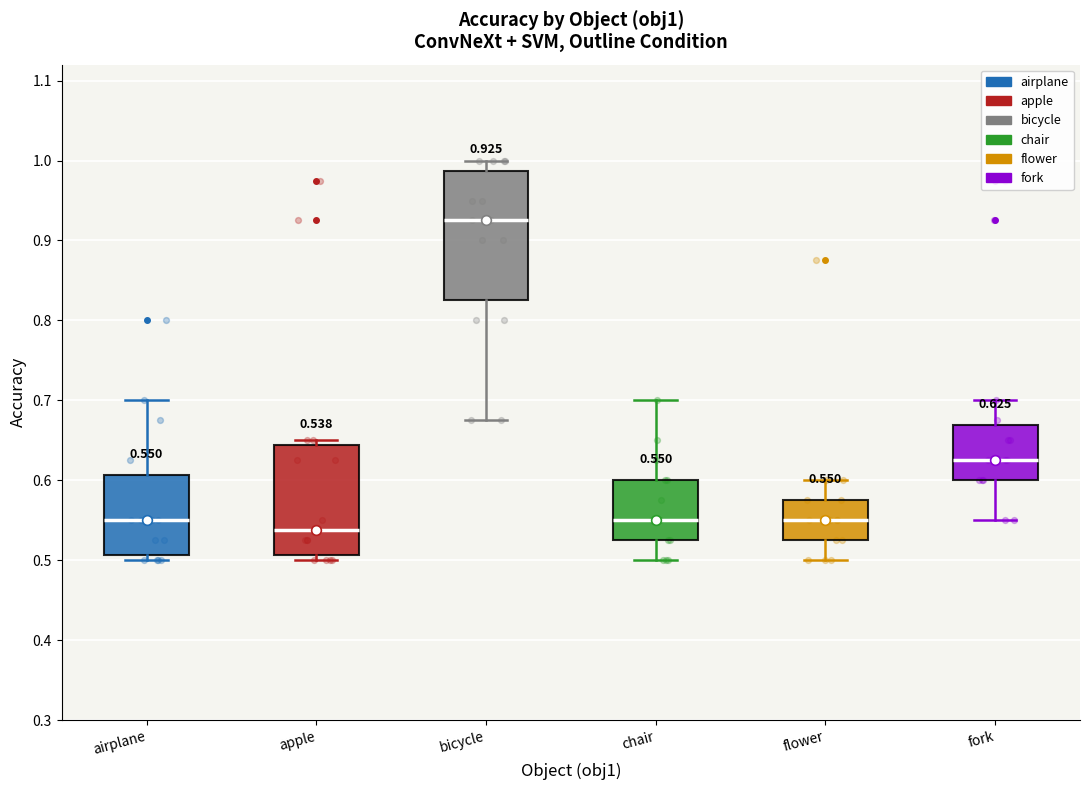

Which box has the highest median line?

bicycle